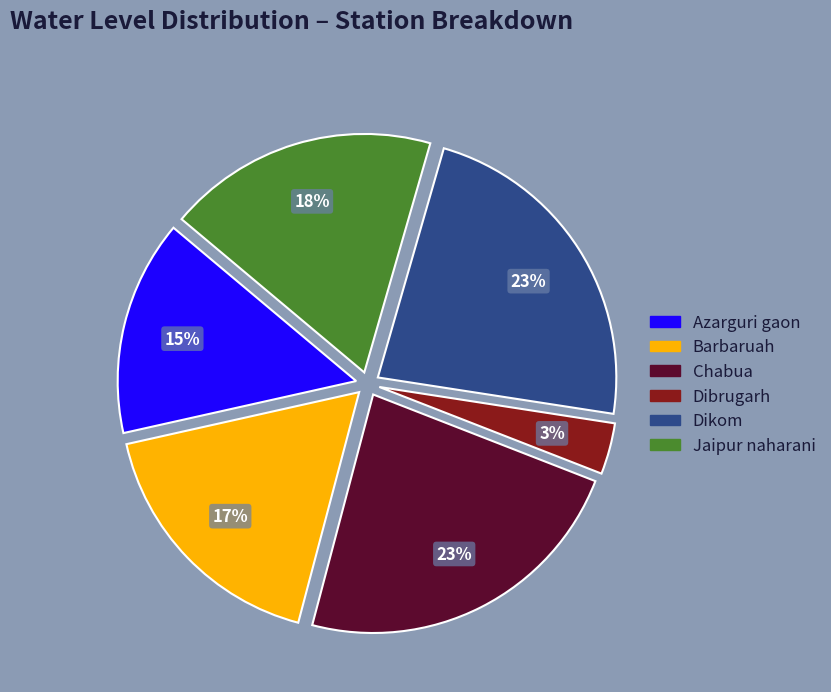

Count the number of slices in the pie.

6